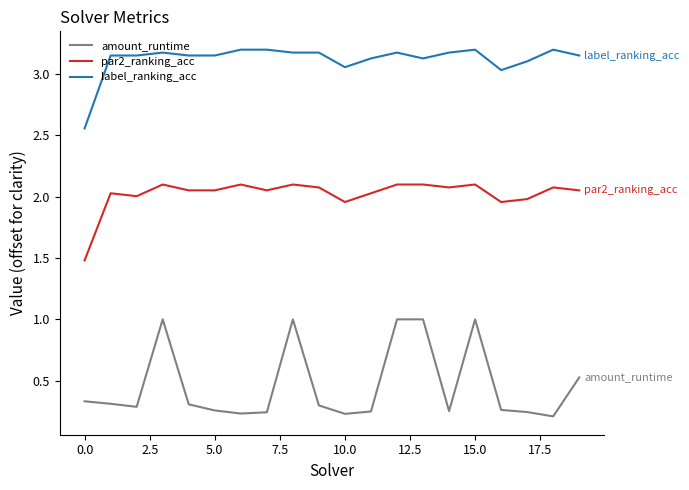

List the series in order of their peak value, highest first.

label_ranking_acc, par2_ranking_acc, amount_runtime